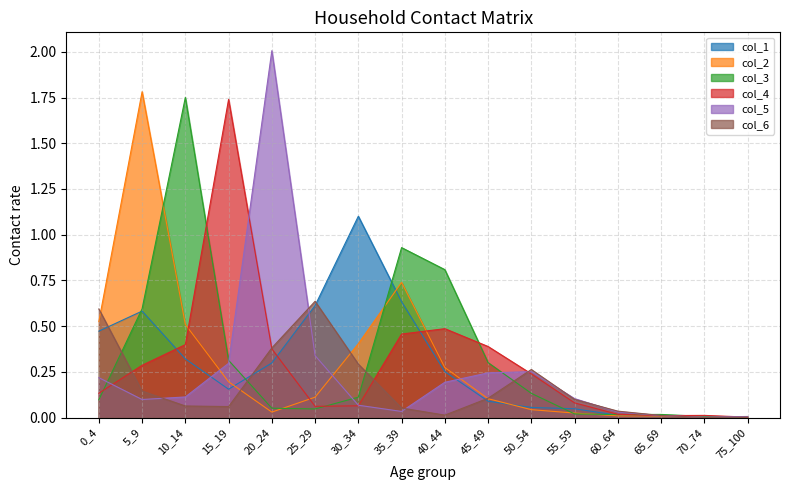

Does the chart have visible grid lines?

Yes